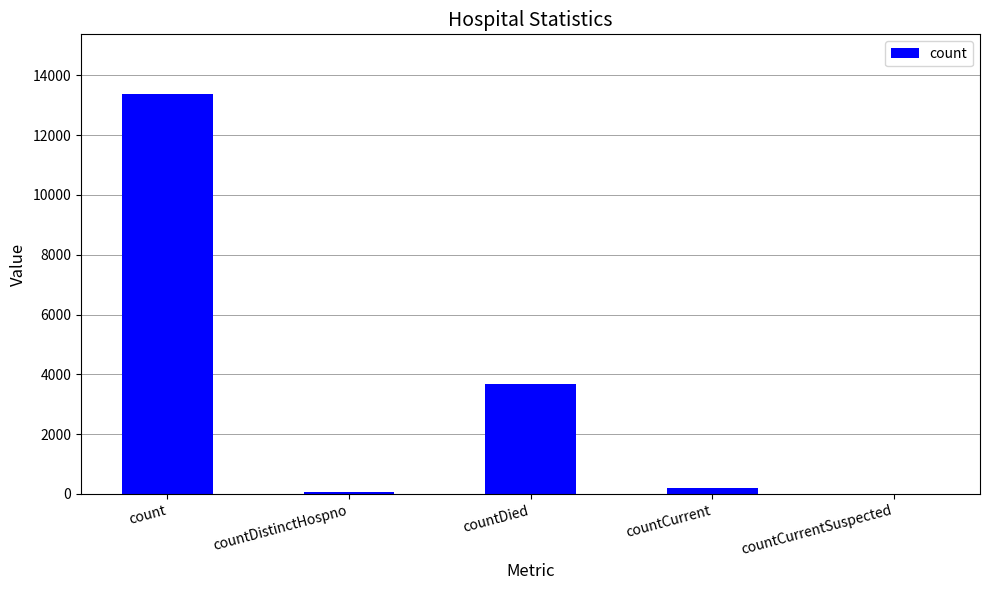

True or false: the data shows 0 at countCurrentSuspected.

True